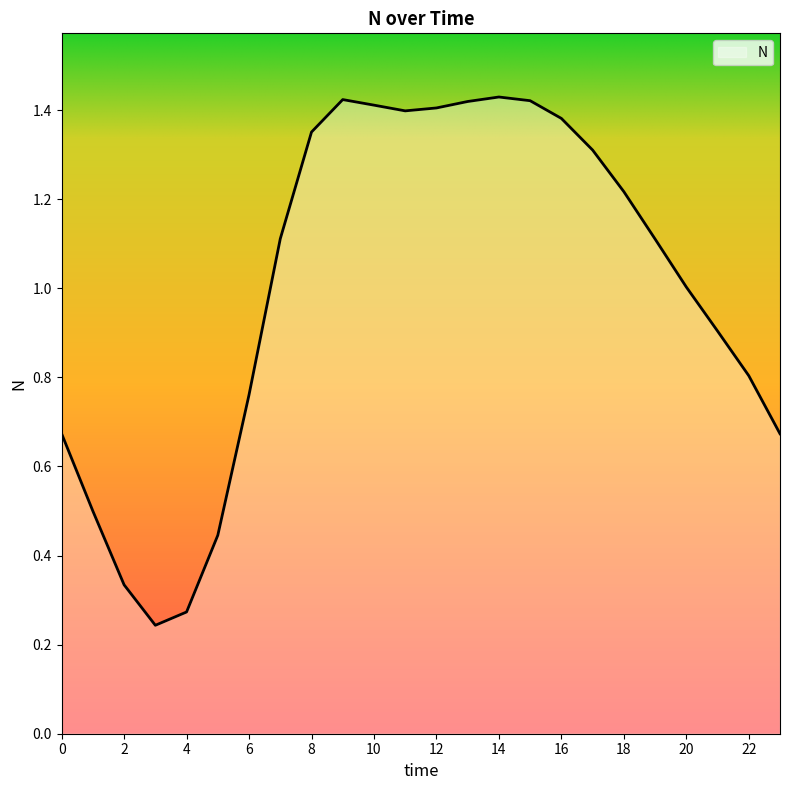

Where does the data first go above 1?

7